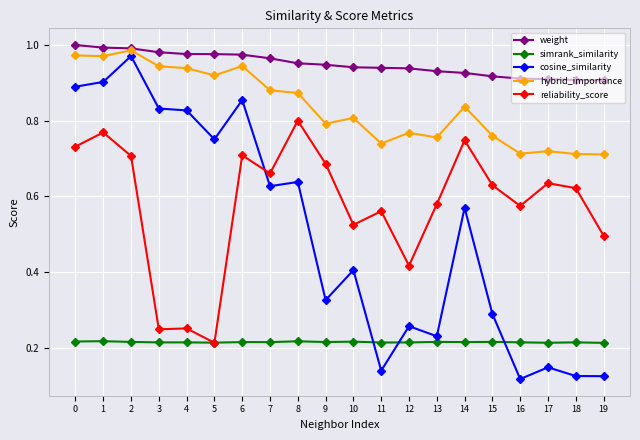

Which series has the widest spread of values?

cosine_similarity